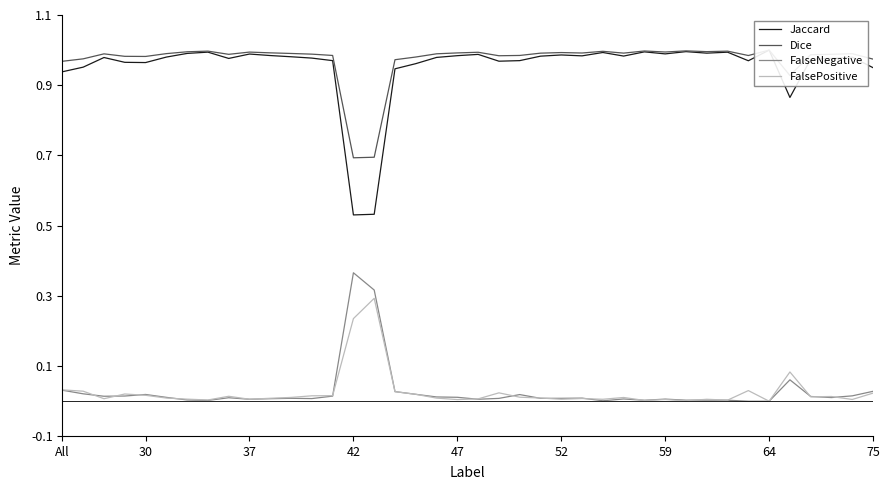

What is the difference between the maximum and minimum values in the Dice series?

0.3